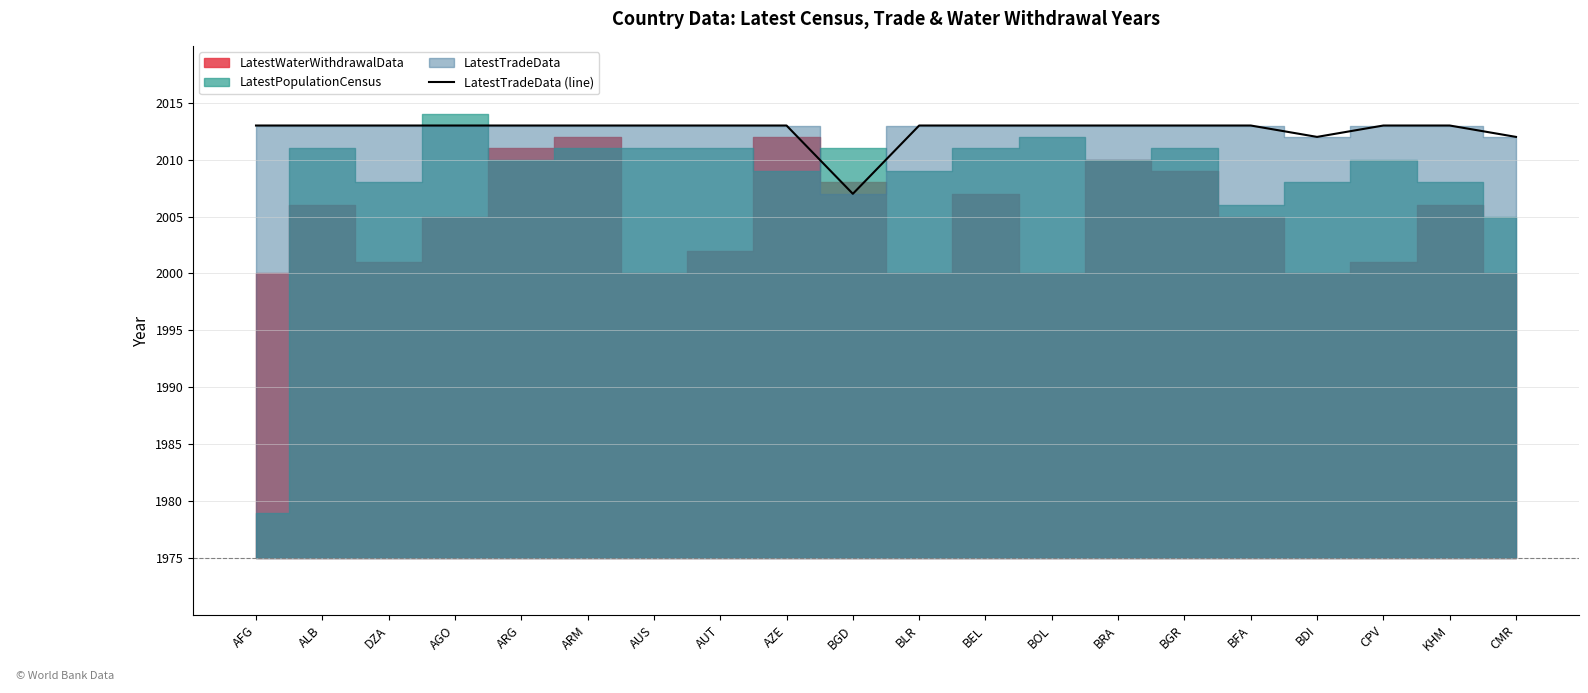

Rank the categories by value from highest to lowest.

AFG, ALB, DZA, AGO, ARG, ARM, AUS, AUT, AZE, BLR, BEL, BOL, BRA, BGR, BFA, CPV, KHM, BDI, CMR, BGD